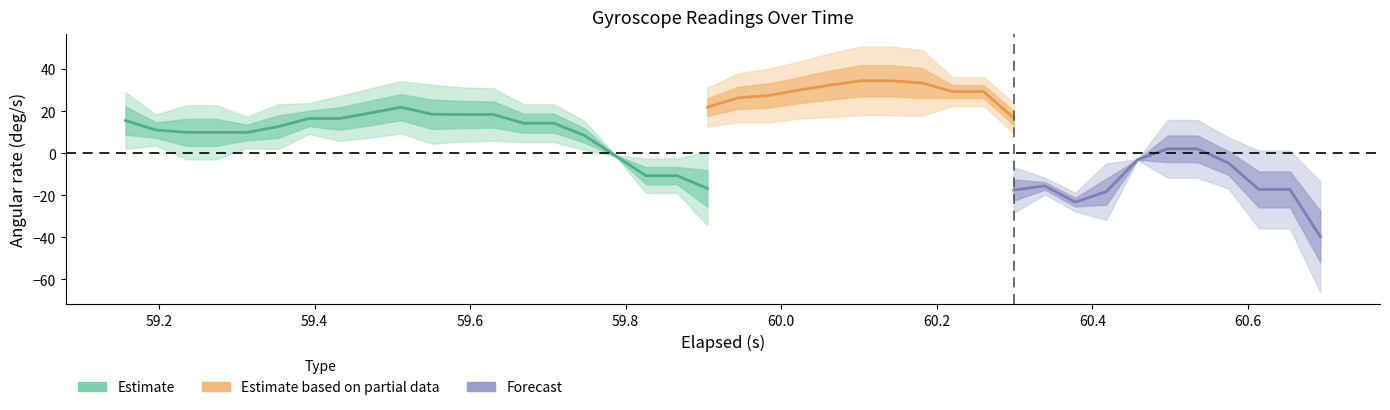

Does the chart display data point markers on the line(s)?

No